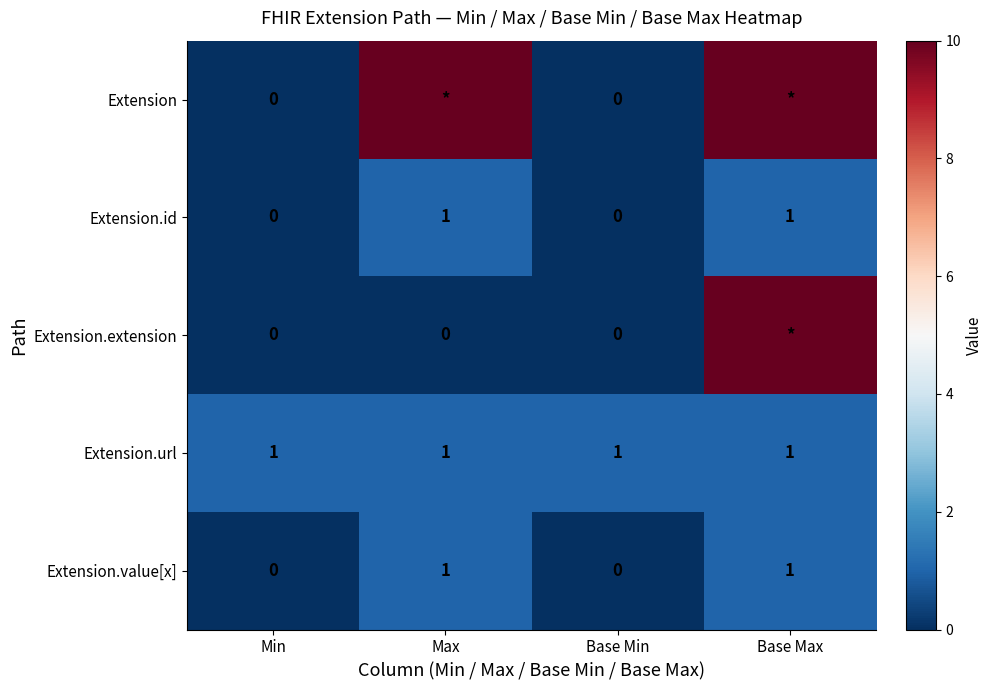

What is the difference between the highest and lowest values at Base Min?

1